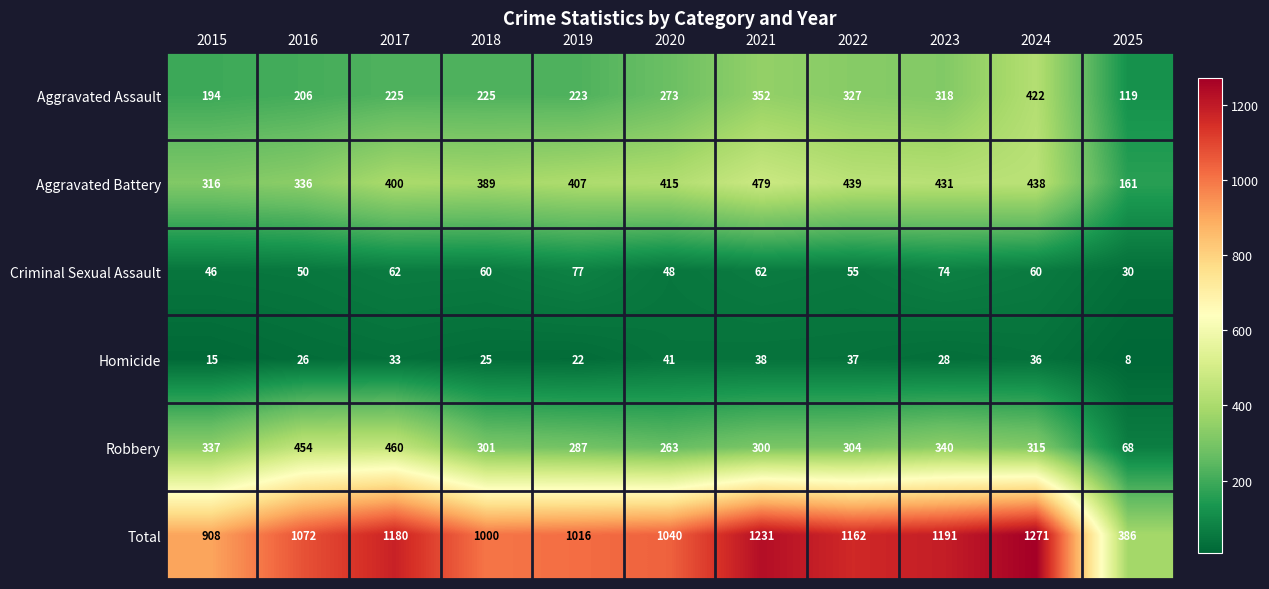

Which series has the largest range (max minus min)?

Total